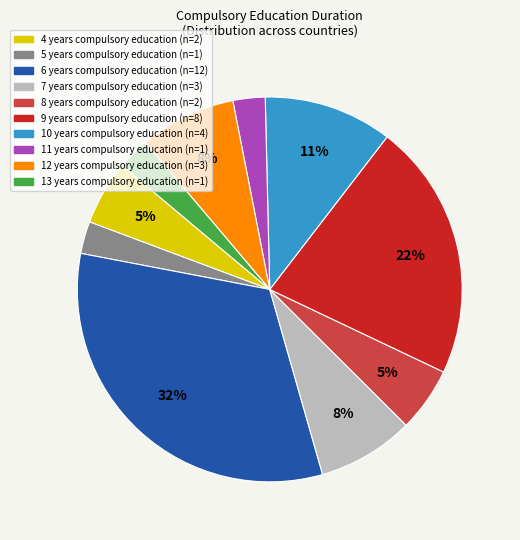

Does any single category account for the majority?

No